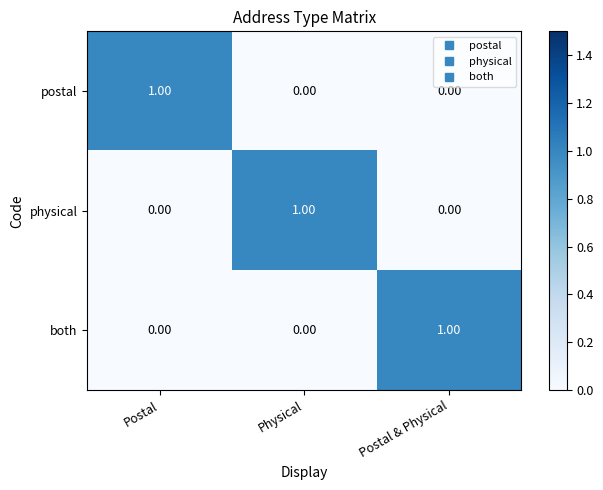

Which category has the highest value in the both series?

Postal & Physical